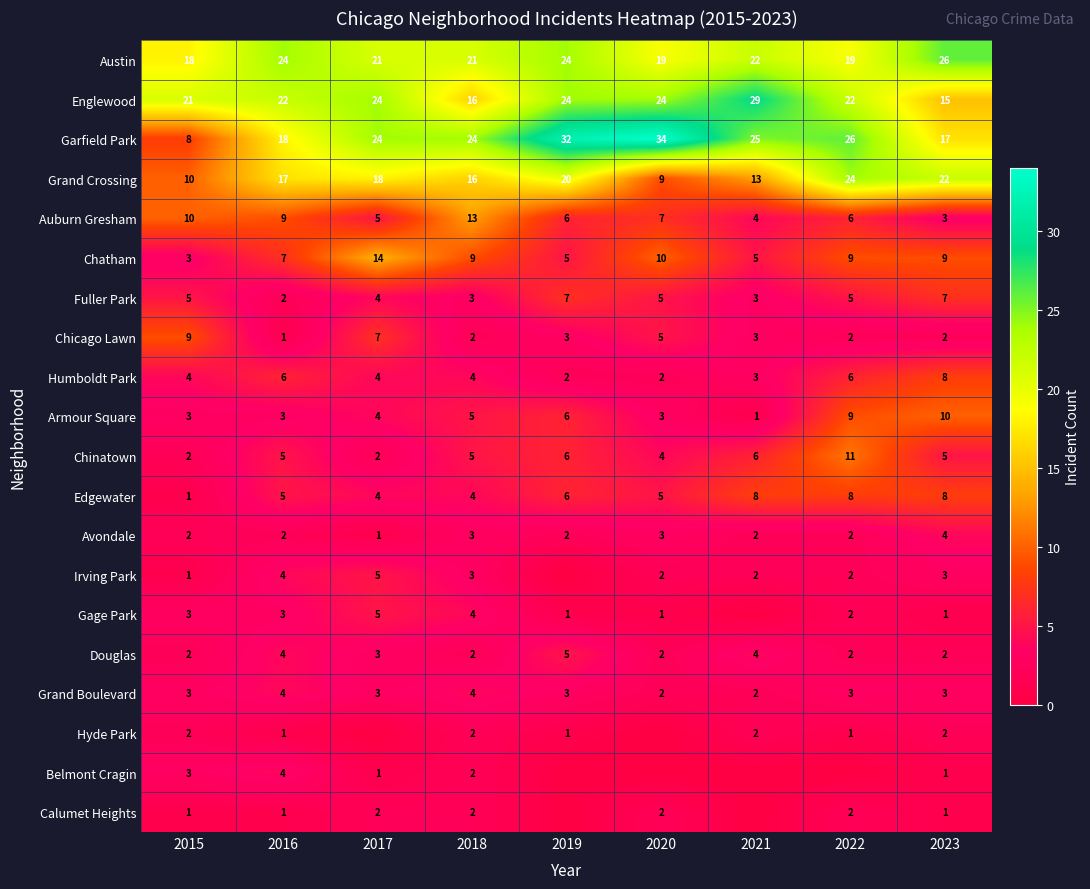

Is the value of Edgewater at 2020 greater than the value of Grand Boulevard at 2023?

Yes